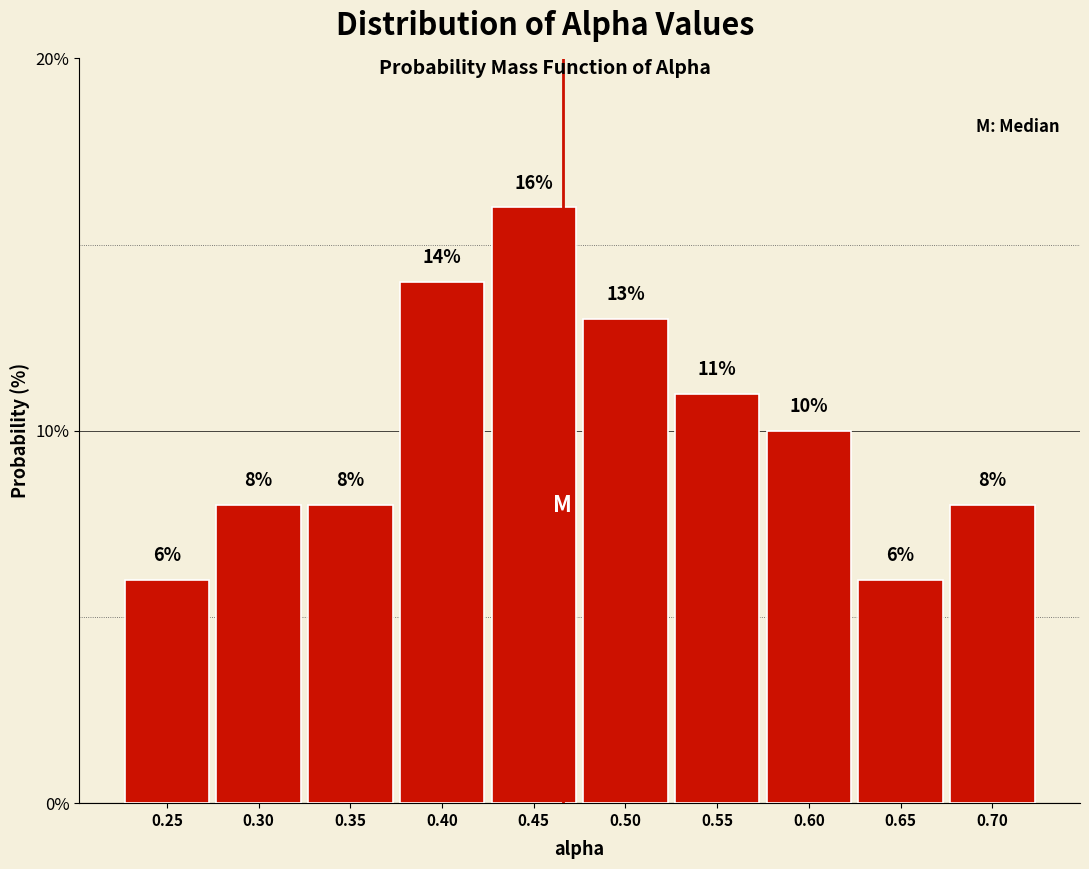

What is the height of the bar covering 0.230 to 0.280 on the x-axis? The bar edges are not printed on the chart, so give them approximately, as read against the axis.

6